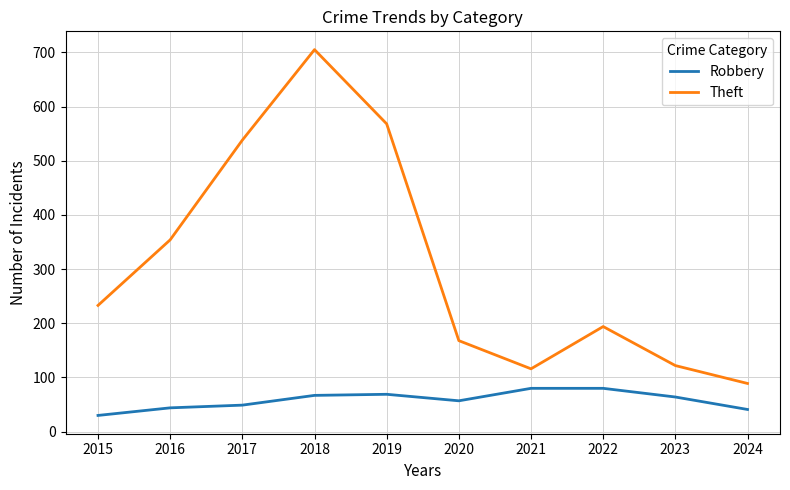

How many lines are shown in the chart?

2